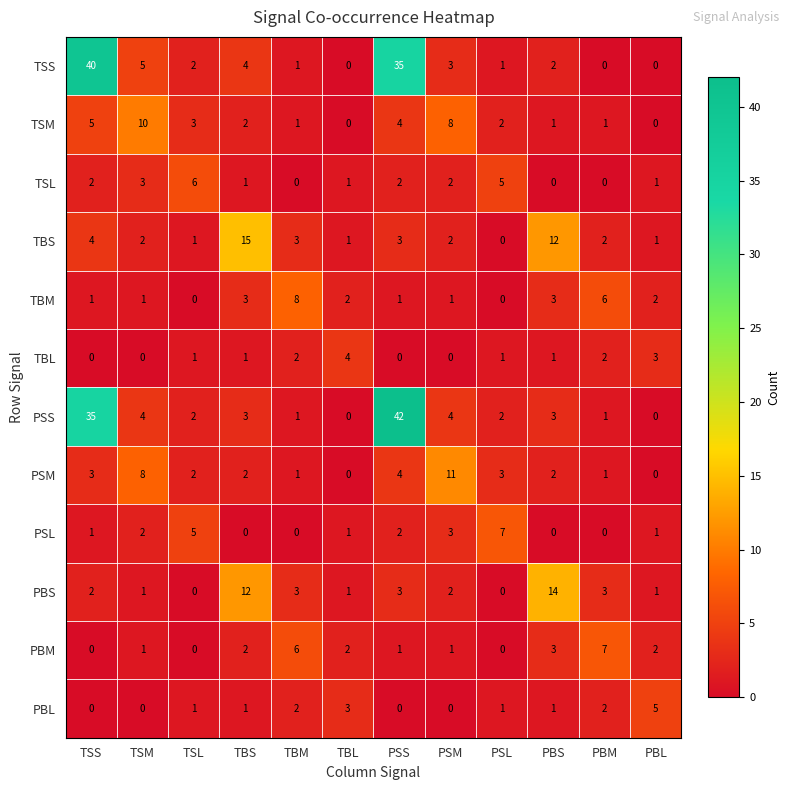

Which series has the largest total across all categories?

PSS